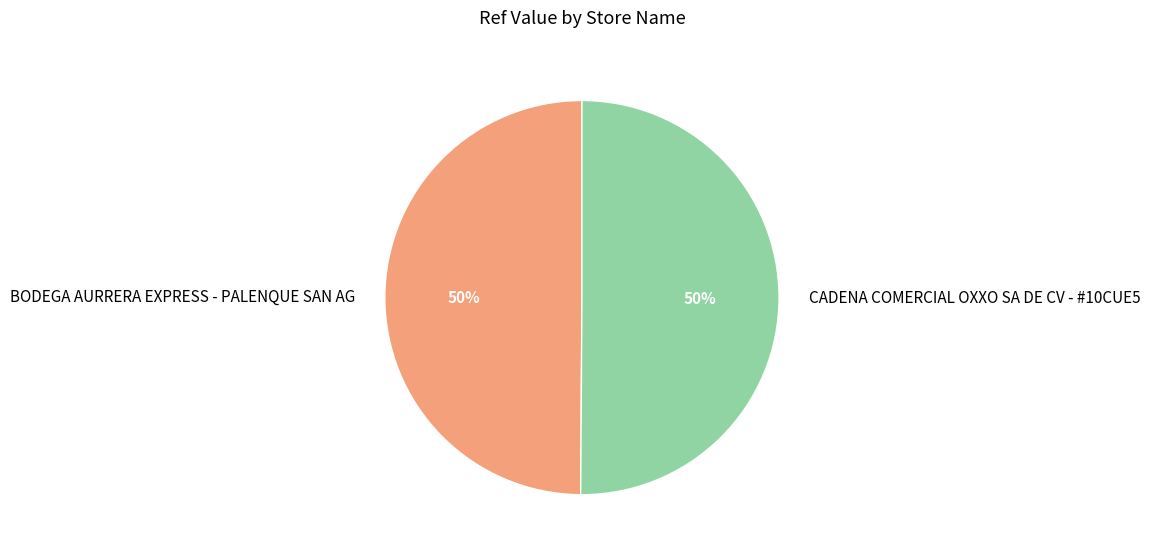

The BODEGA AURRERA EXPRESS - PALENQUE SAN AG slice represents 61% of the pie. True or false?

False